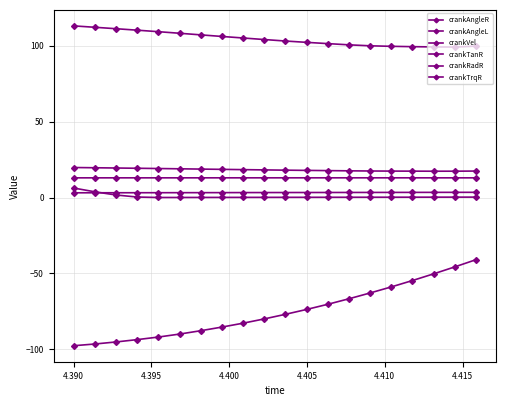

True or false: crankAngleR and crankAngleL intersect in this chart.

True